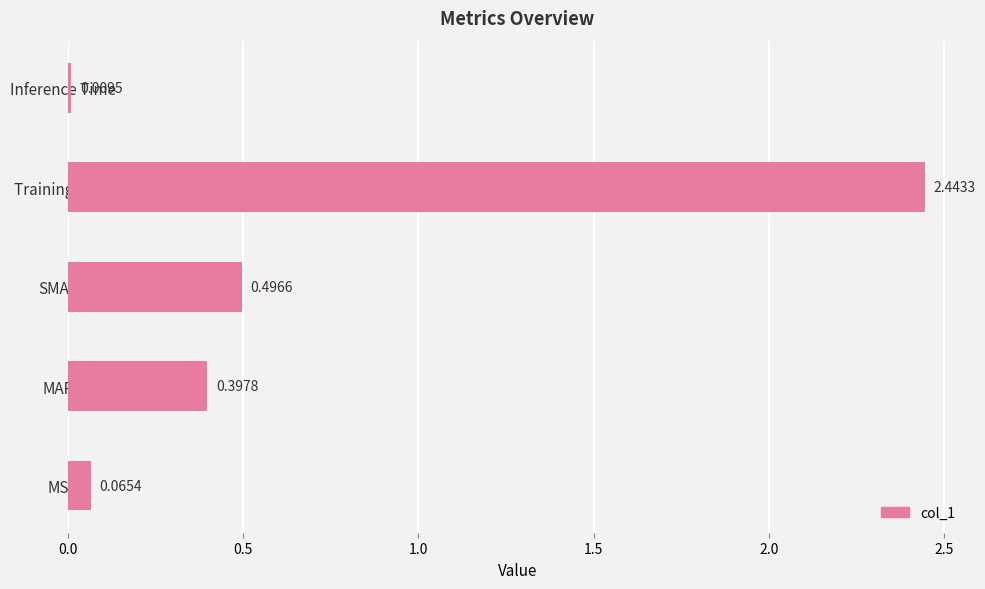

What is the sum of all values?

3.4